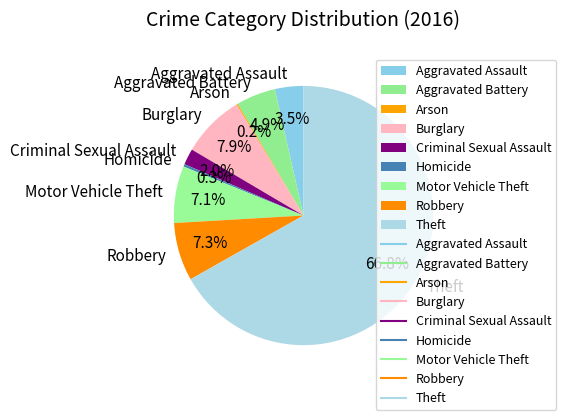

To the nearest percent, what is the difference between the Aggravated Assault and Aggravated Battery slice percentages?

1%